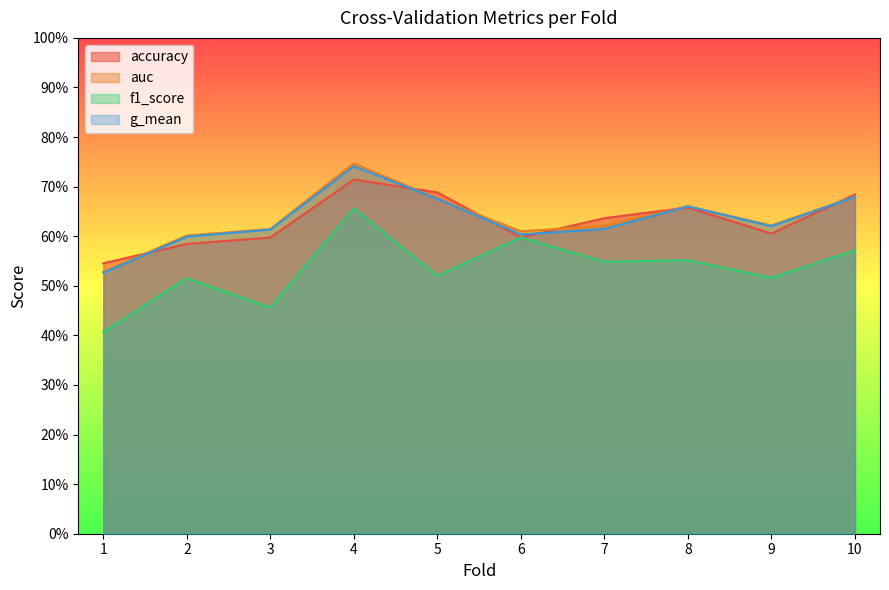

What is the difference between the maximum and minimum values in the g_mean series?

0.2